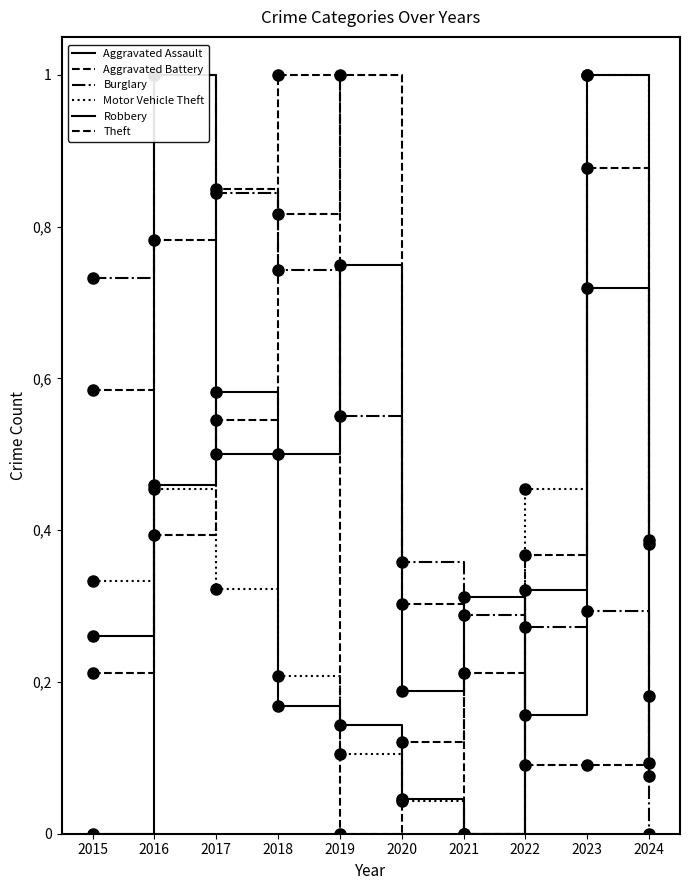

How many times do Burglary and Aggravated Assault cross each other?

5